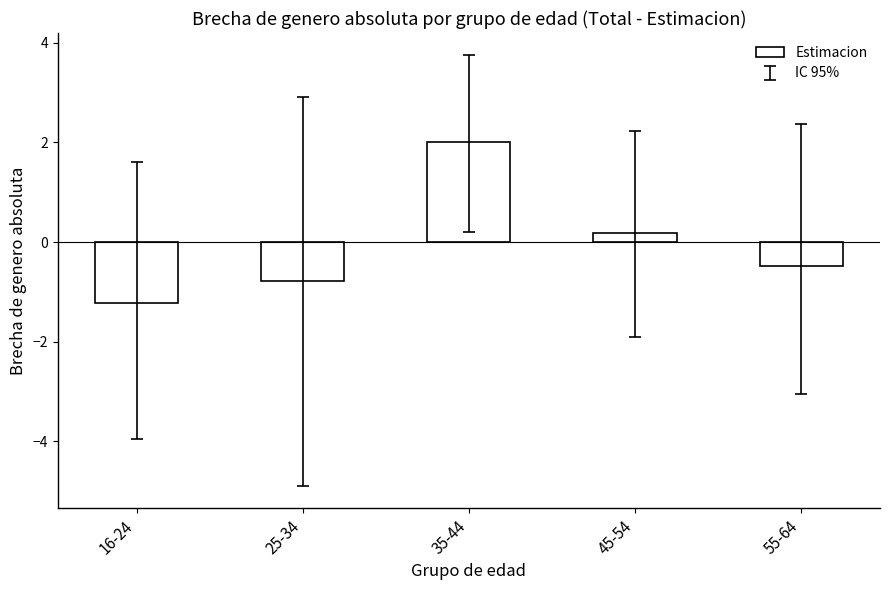

What is the average value?

-0.1